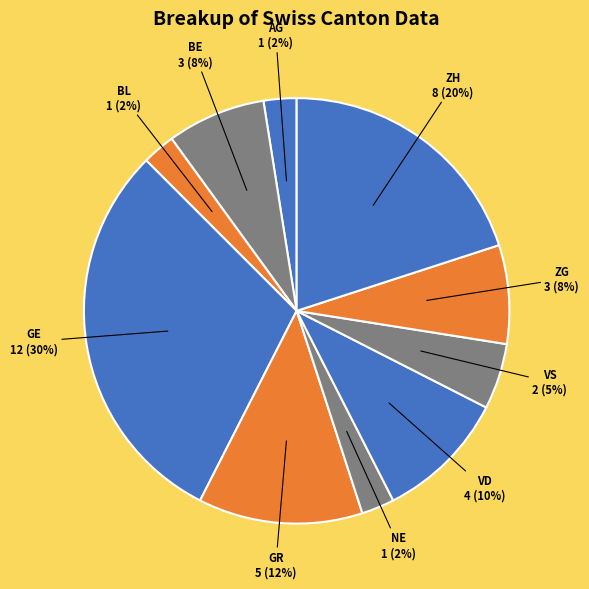

Which category has the smallest portion of the pie?

AG